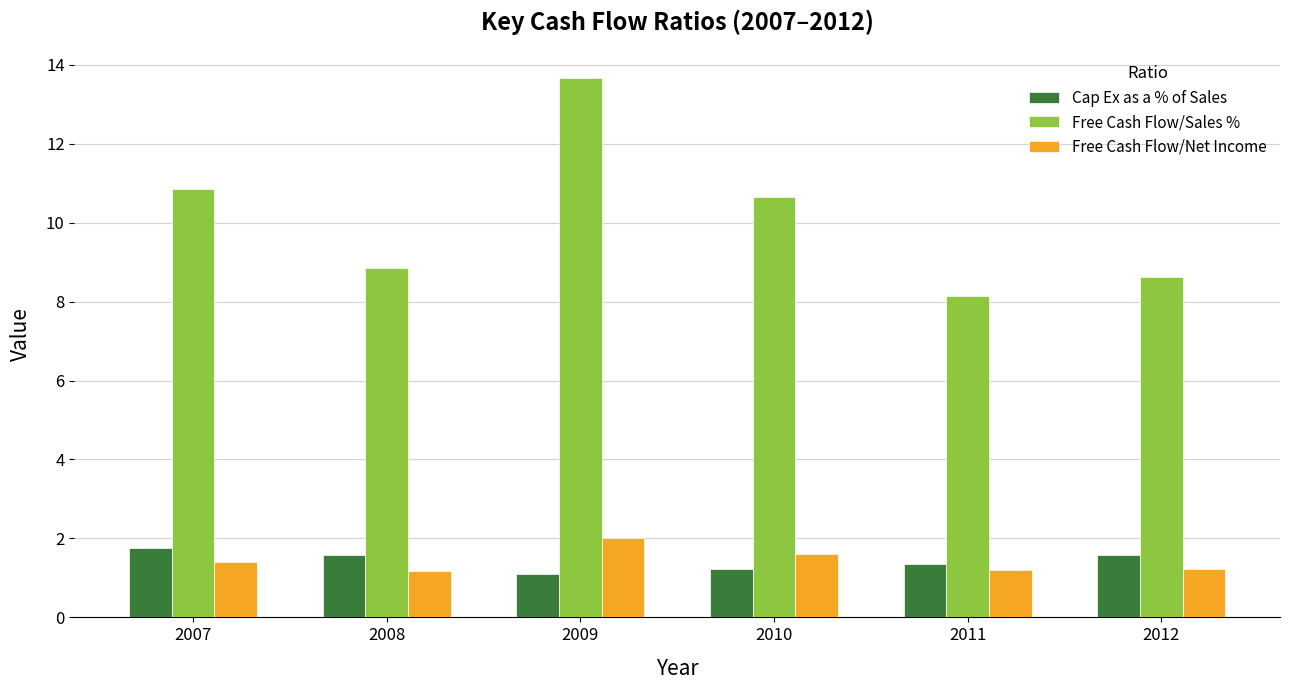

Between 2008 and 2010, which series saw the biggest shift?

Free Cash Flow/Sales %